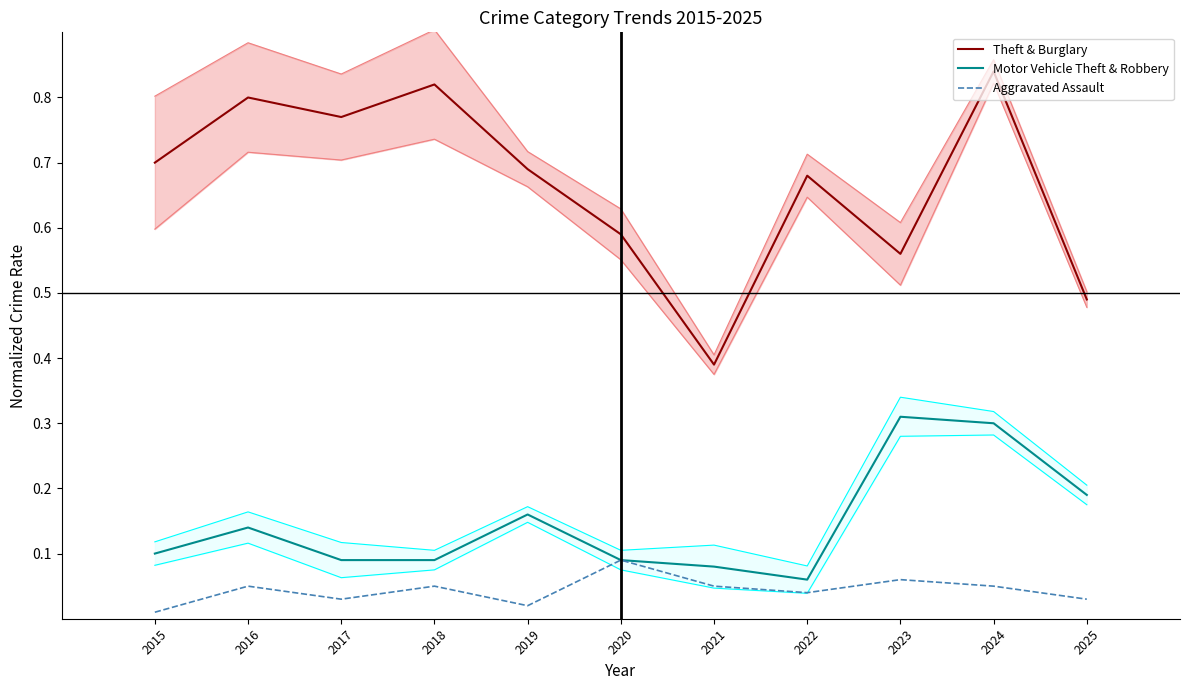

Is it true that Motor Vehicle Theft & Robbery equals 0.1 at 2021?

True